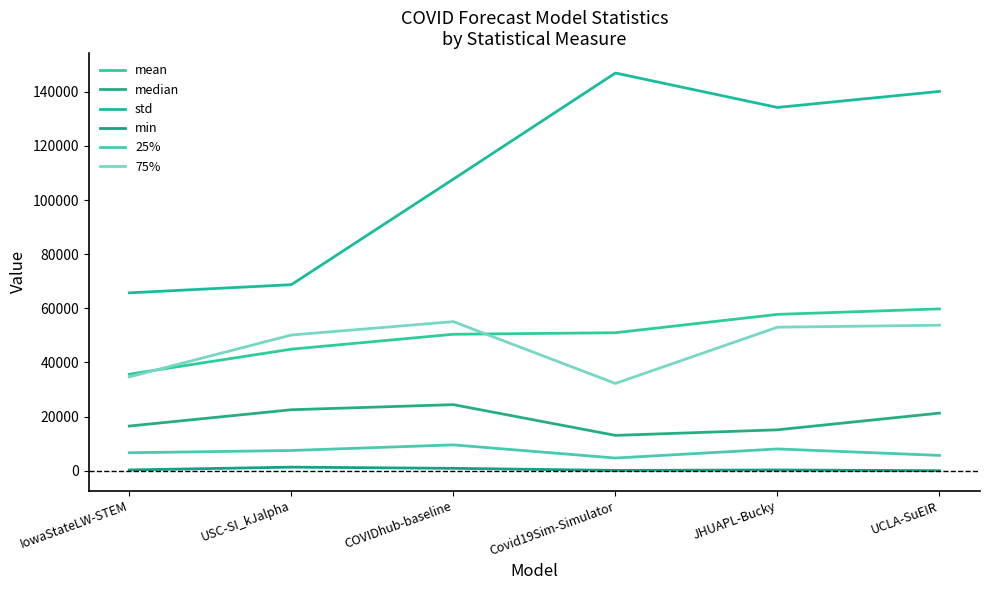

How many distinct data groups are displayed?

6